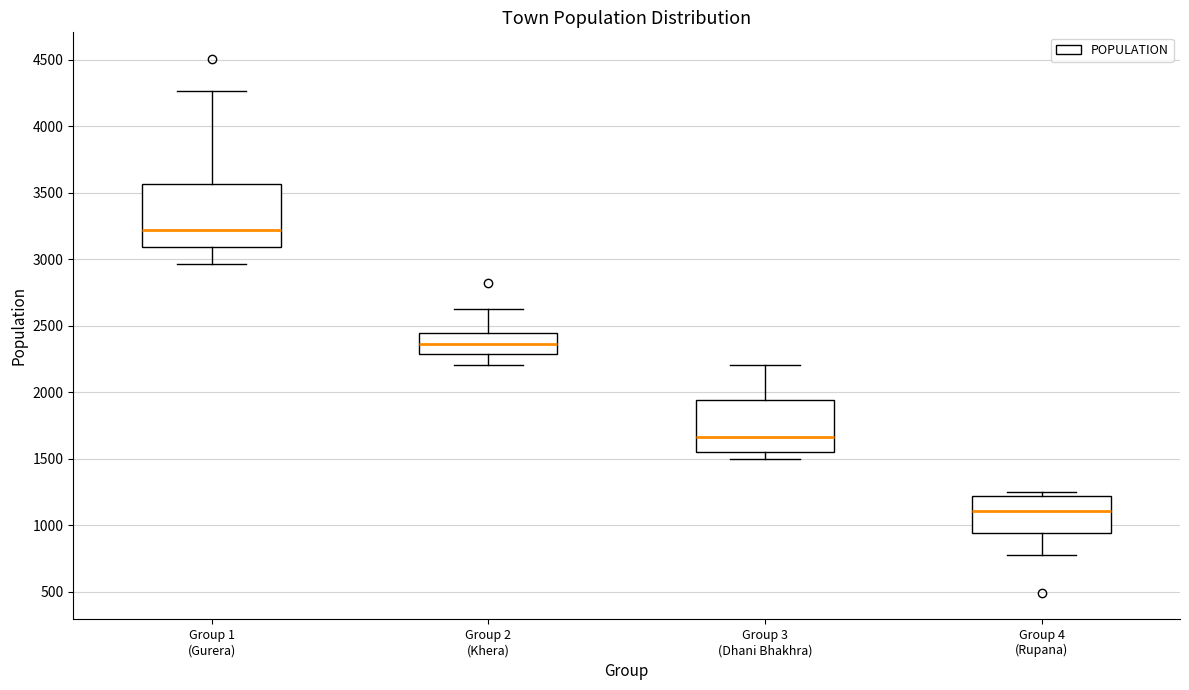

Which box has the highest median line?

Group 1 (Gurera)